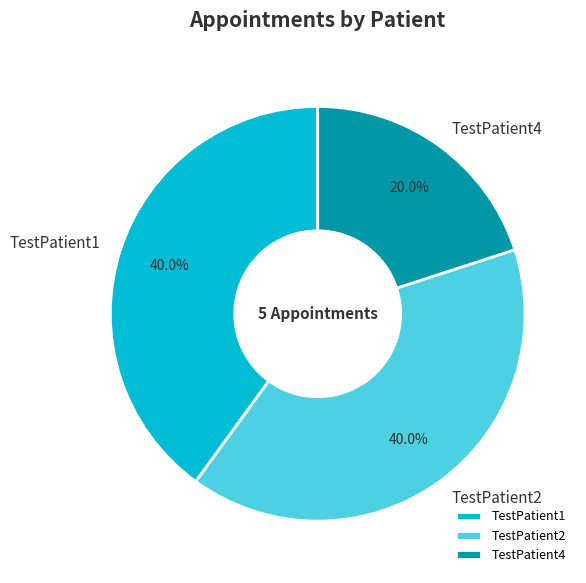

What percentage is the TestPatient1 slice, to the nearest percent?

40%